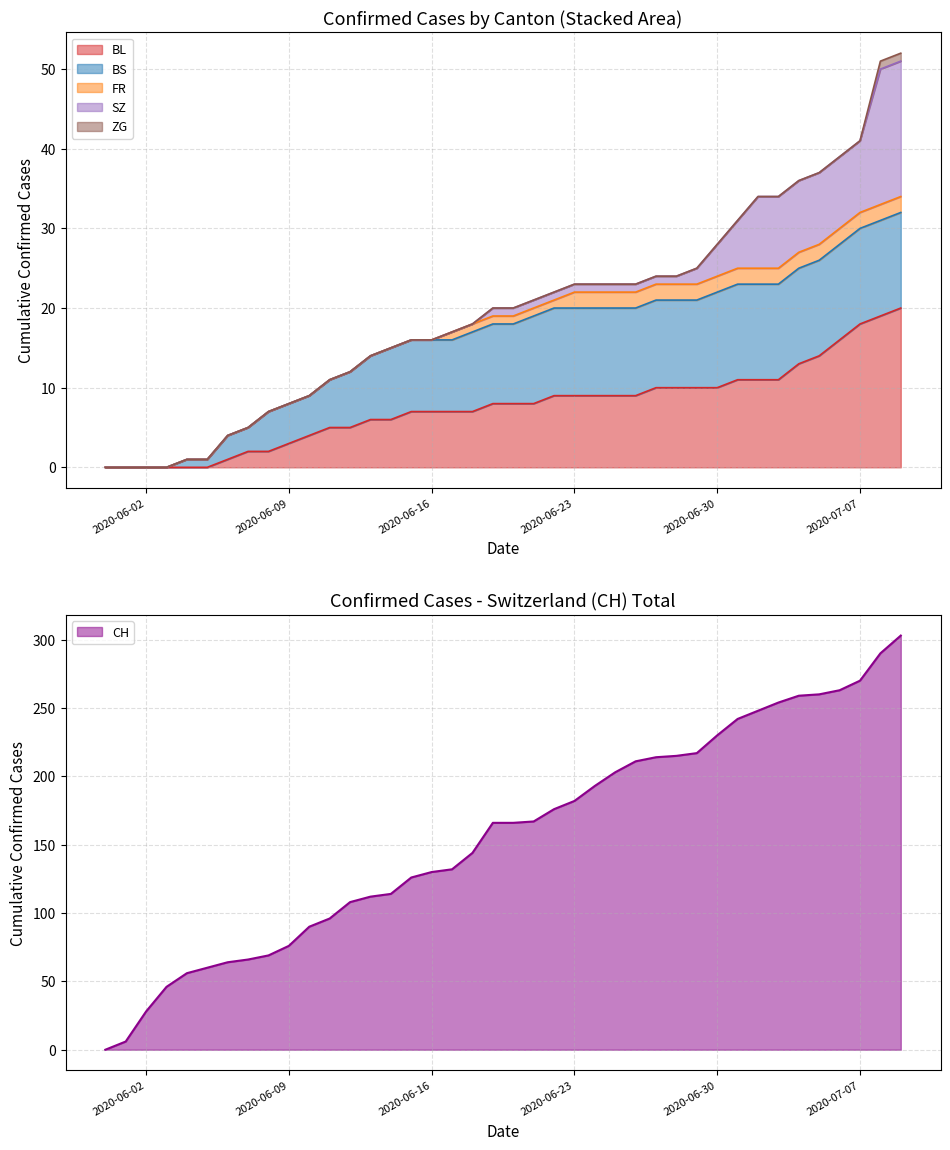

How many FR values are between 0 and 2?

40